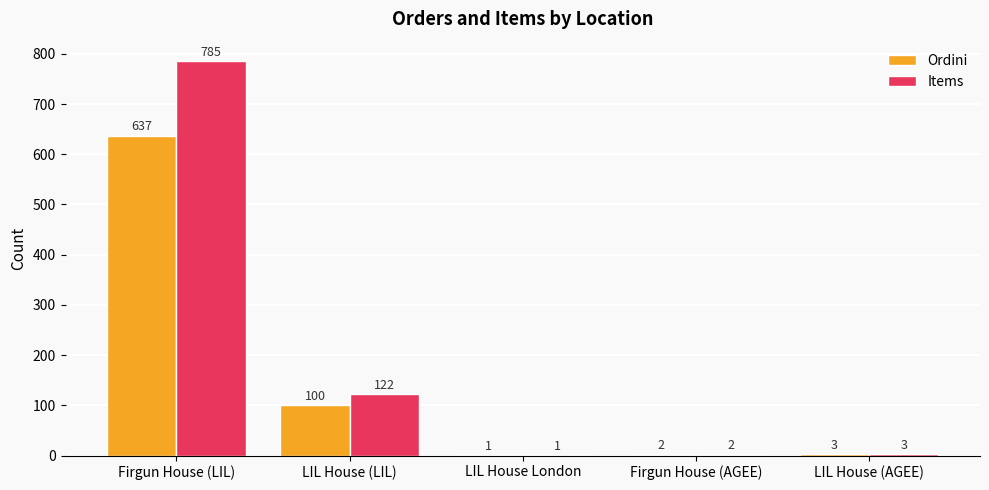

What is the sum of all Items values?

913